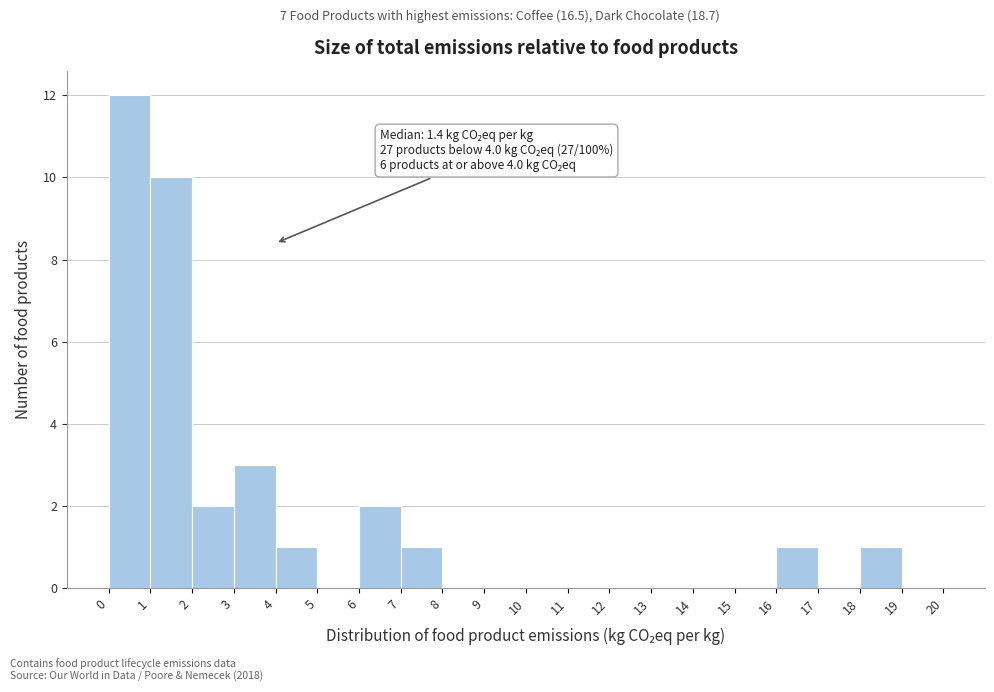

Which range on the x-axis has the tallest bar?

0 to 1